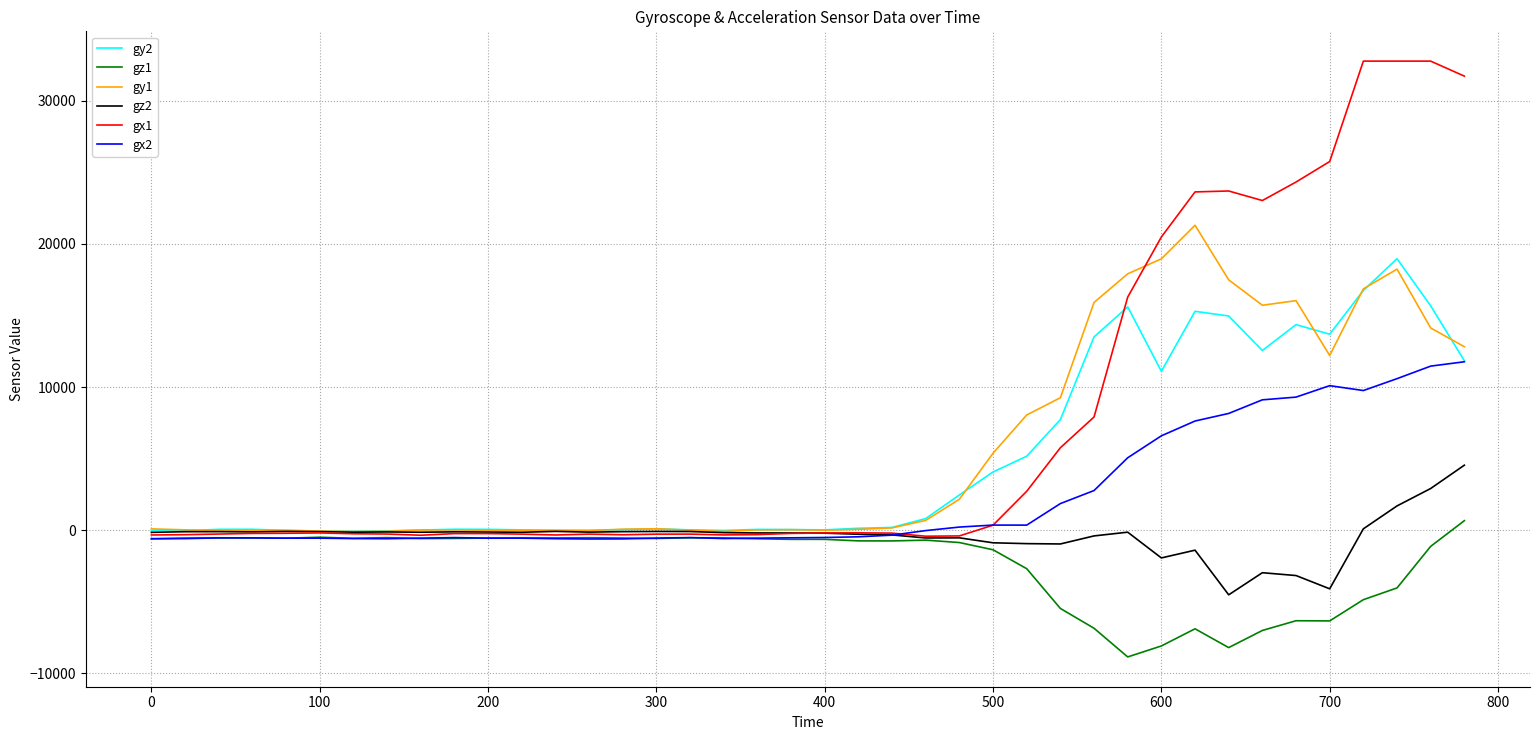

Does the chart display data point markers on the line(s)?

No